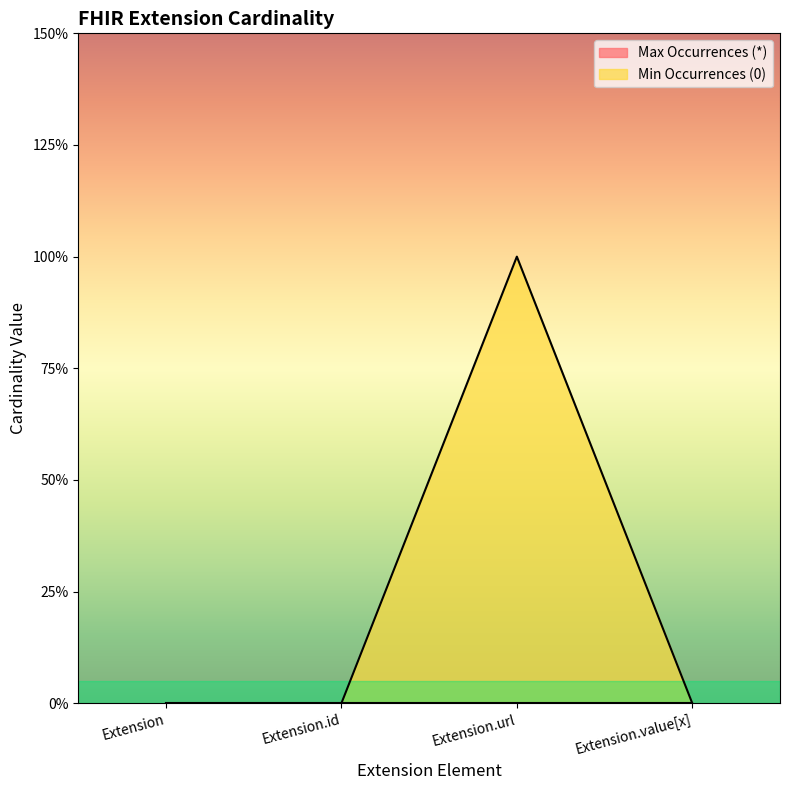

What is the sum of all values?

1